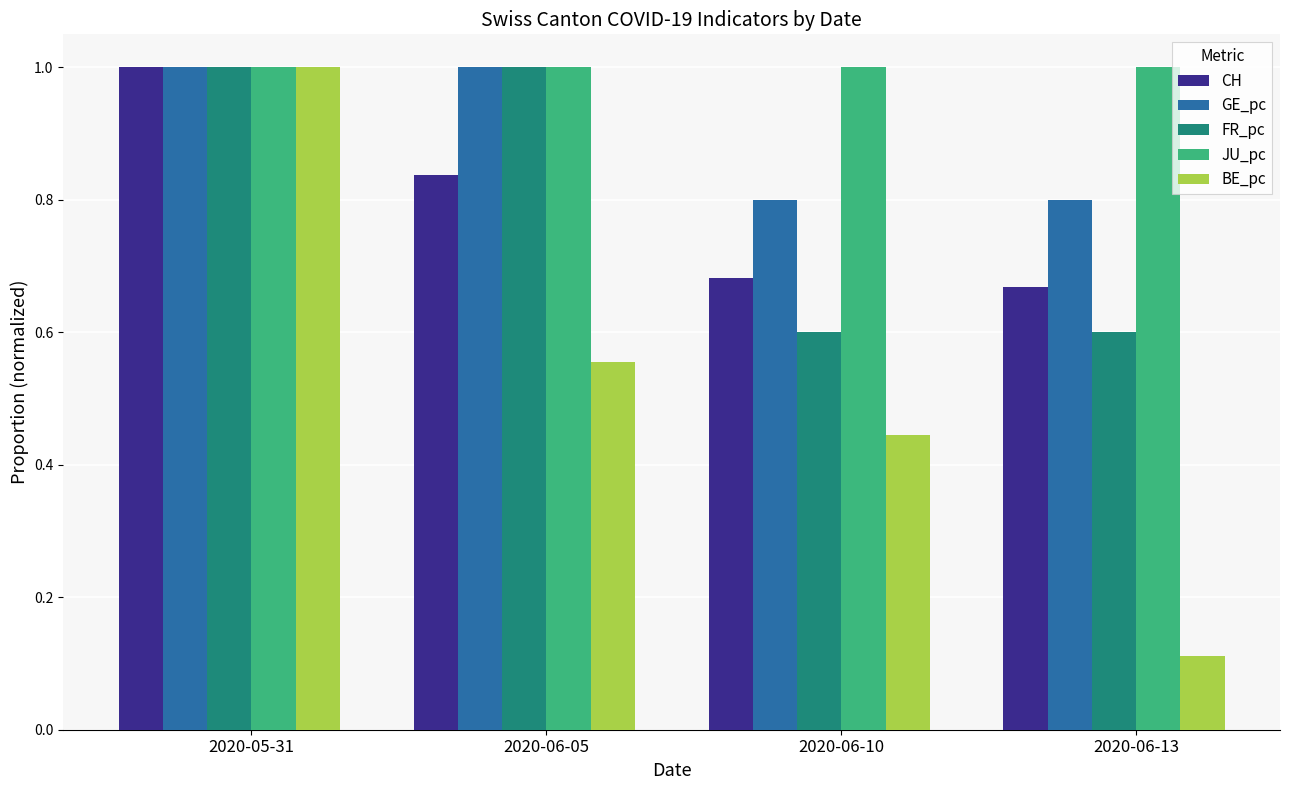

What value does the GE_pc series have at 2020-05-31?

1.0